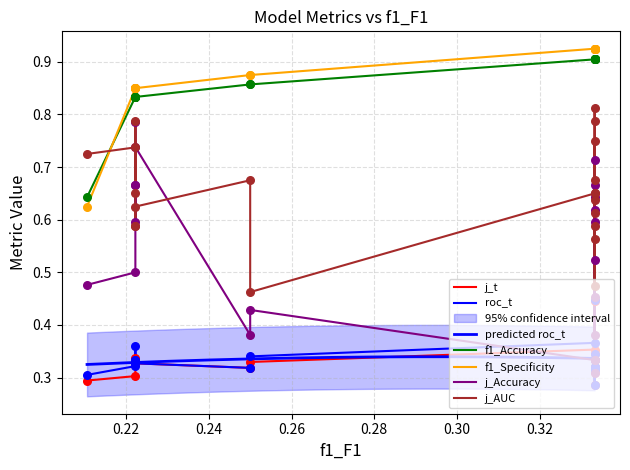

At how many categories does at least one series exceed 0?

20